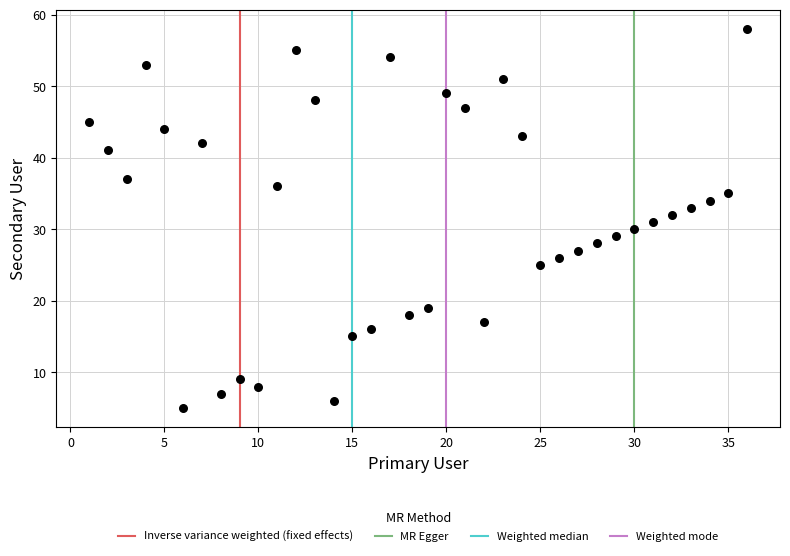

What is the range of Y values (max minus min)?

53